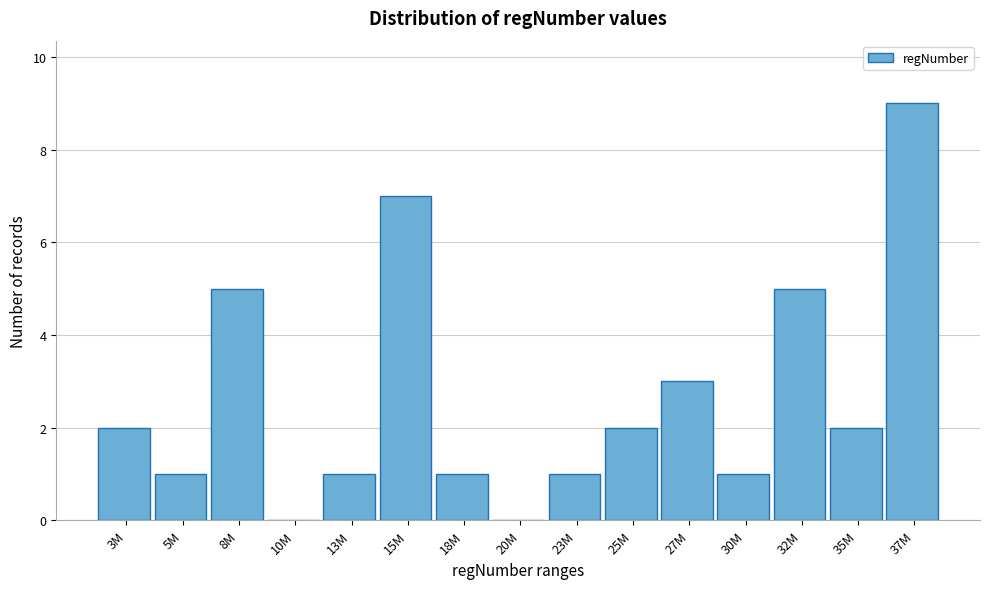

Reading right to left, list all the values displayed in this chart.

37M=9	35M=2	32M=5	30M=1	27M=3	25M=2	23M=1	20M=0	18M=1	15M=7	13M=1	10M=0	8M=5	5M=1	3M=2